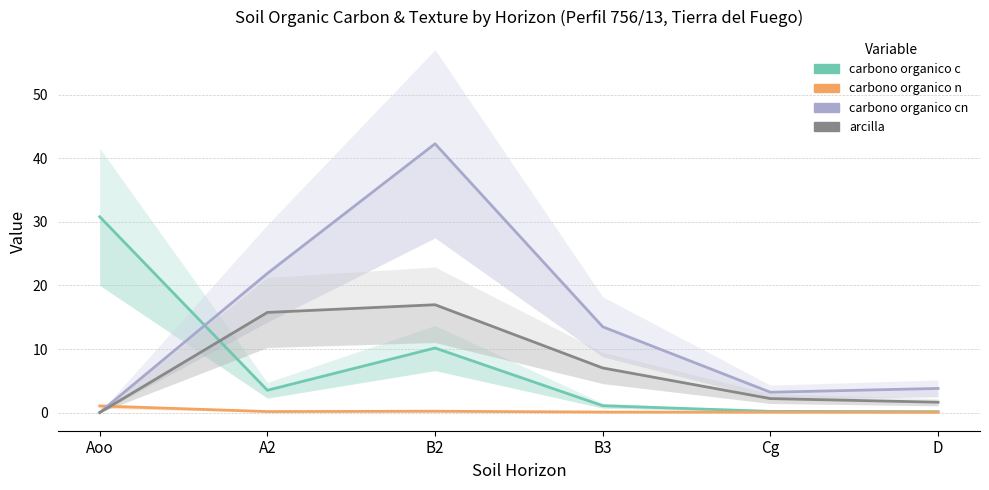

At how many categories does at least one series exceed 27?

2